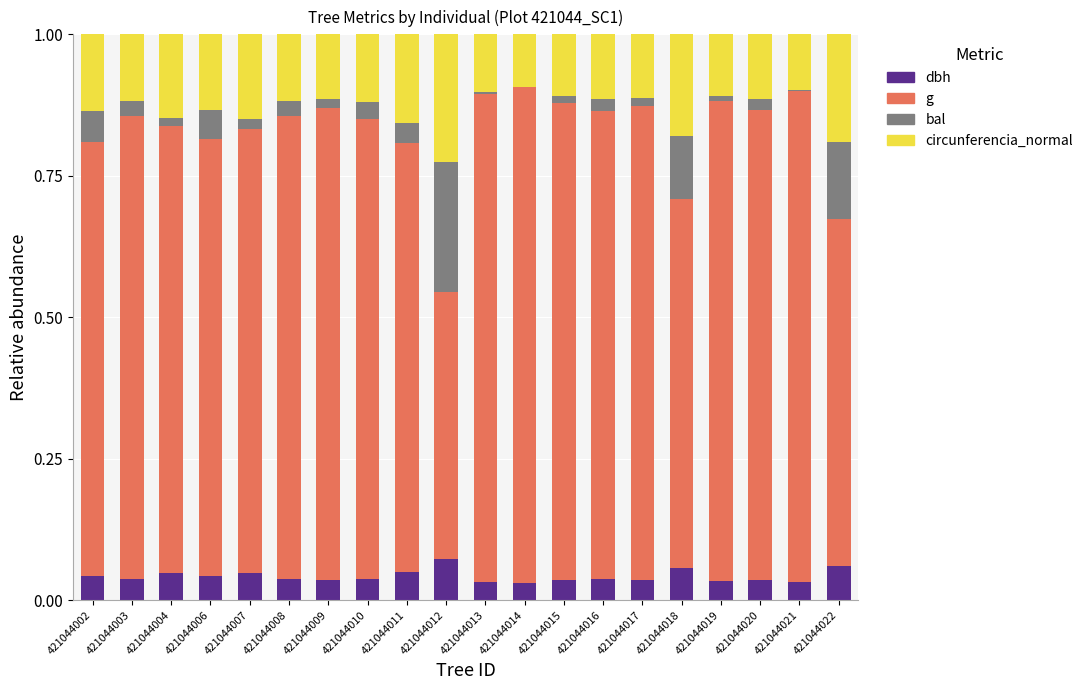

The dbh series shows 0.0 at 421044012. True or false?

False